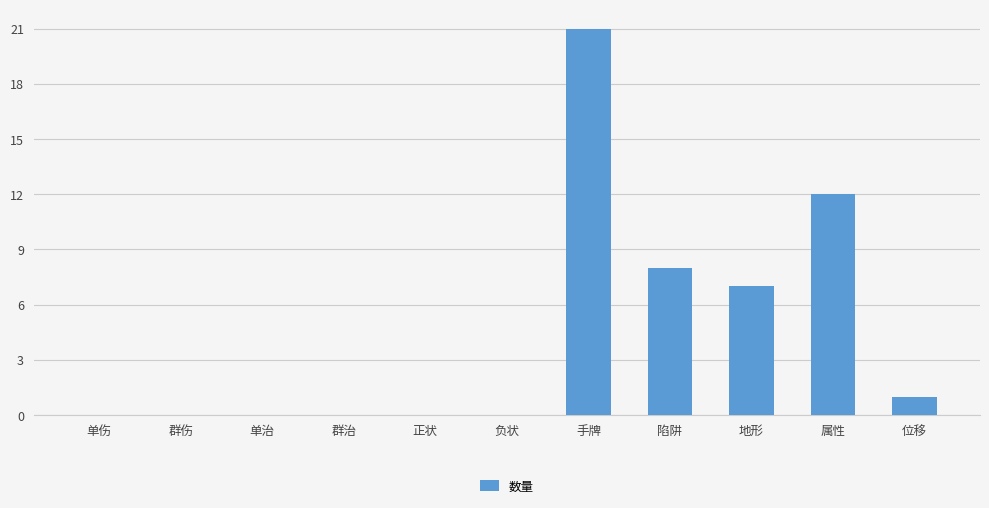

What value does the data have at 陷阱?

8